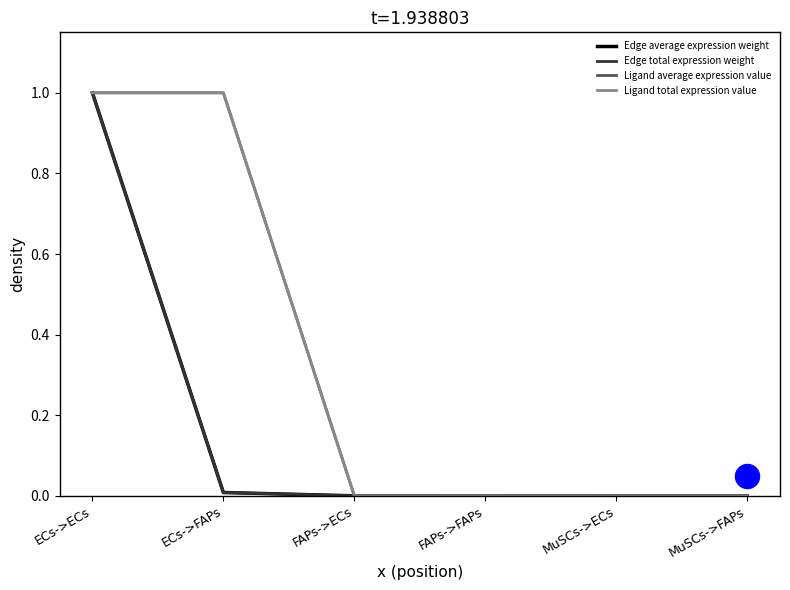

At which category is the sum across all series the highest?

ECs->ECs